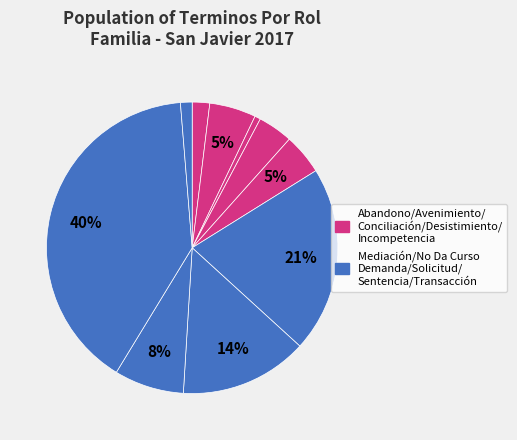

How many slices are in this pie chart?

10